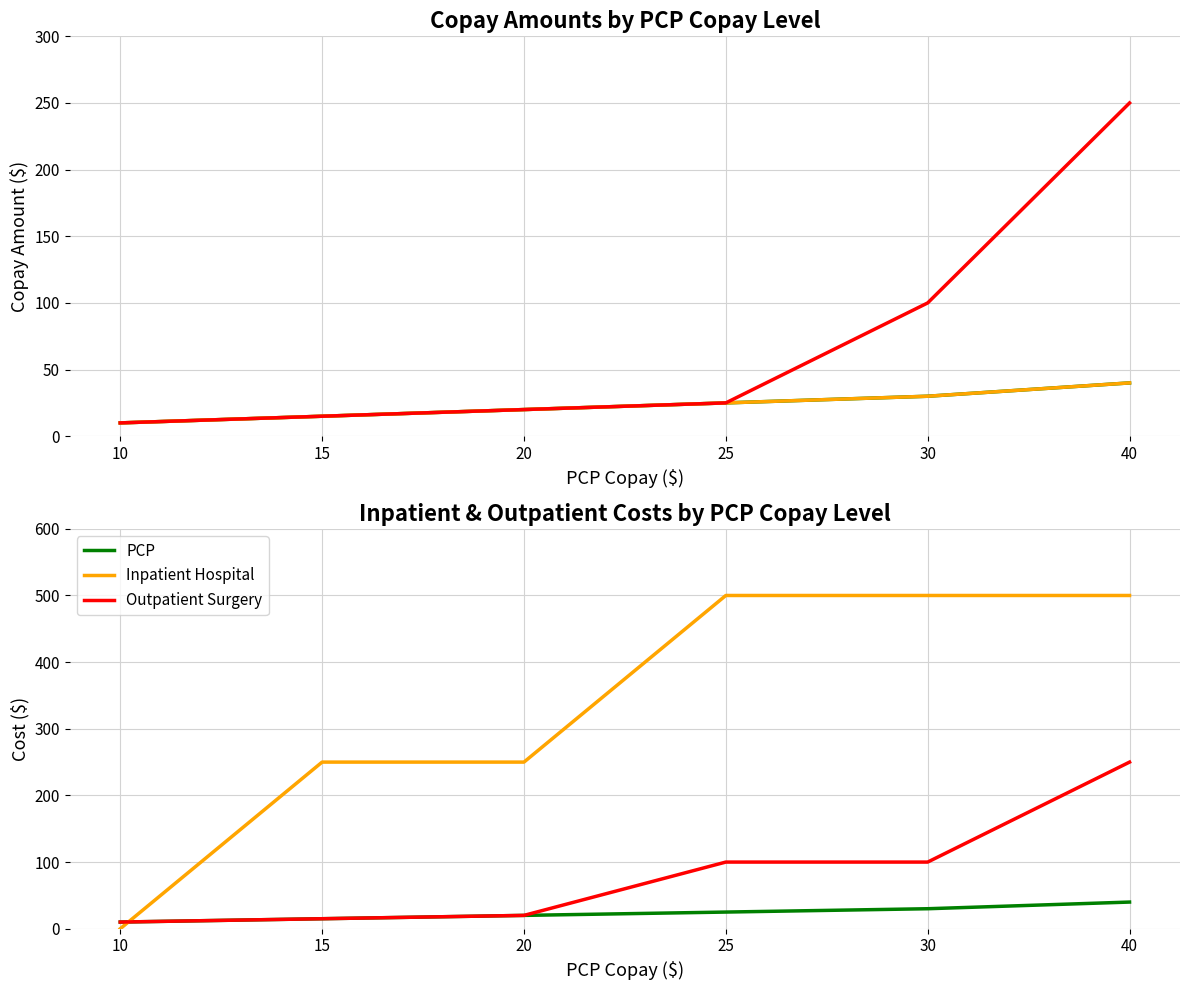

At 40, list the series in order from smallest to largest.

Spec, Urgent Care, PCP, Outpatient Surgery, Inpatient Hospital